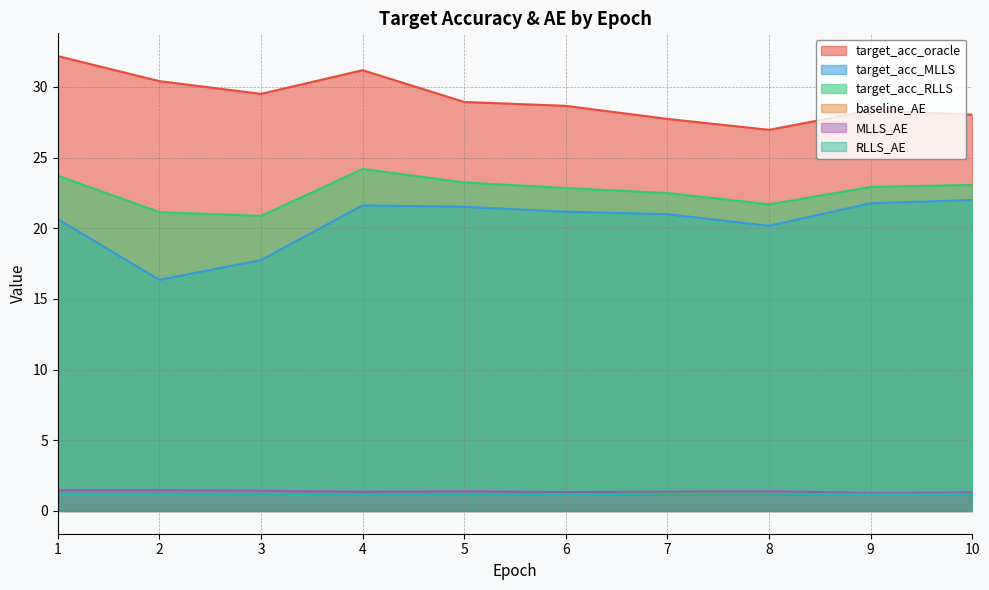

How many series are shown in this chart?

6